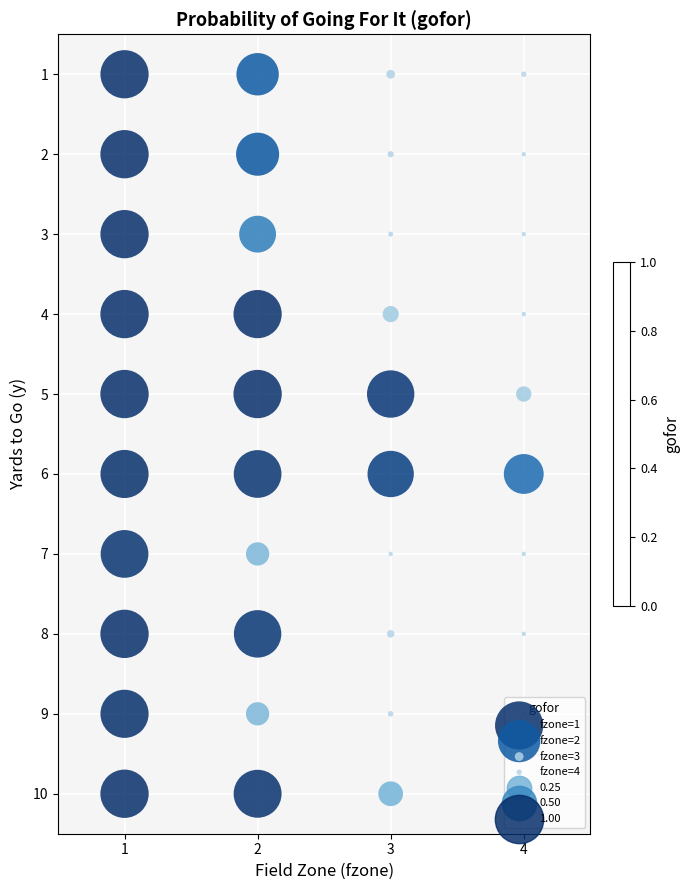

Which has a higher value, 1 or 2?

1